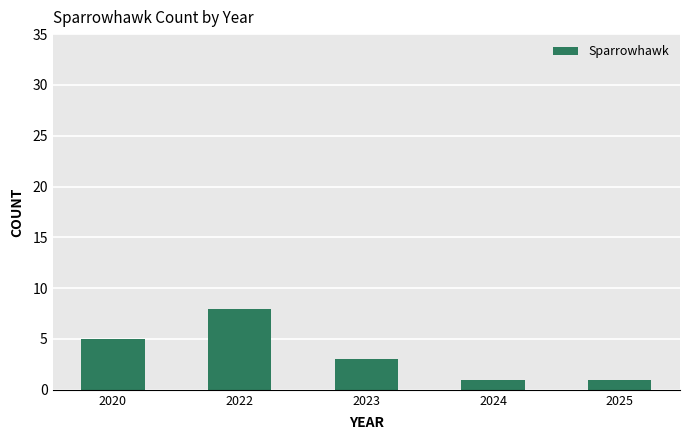

Between 2020 and 2022, which is larger?

2022